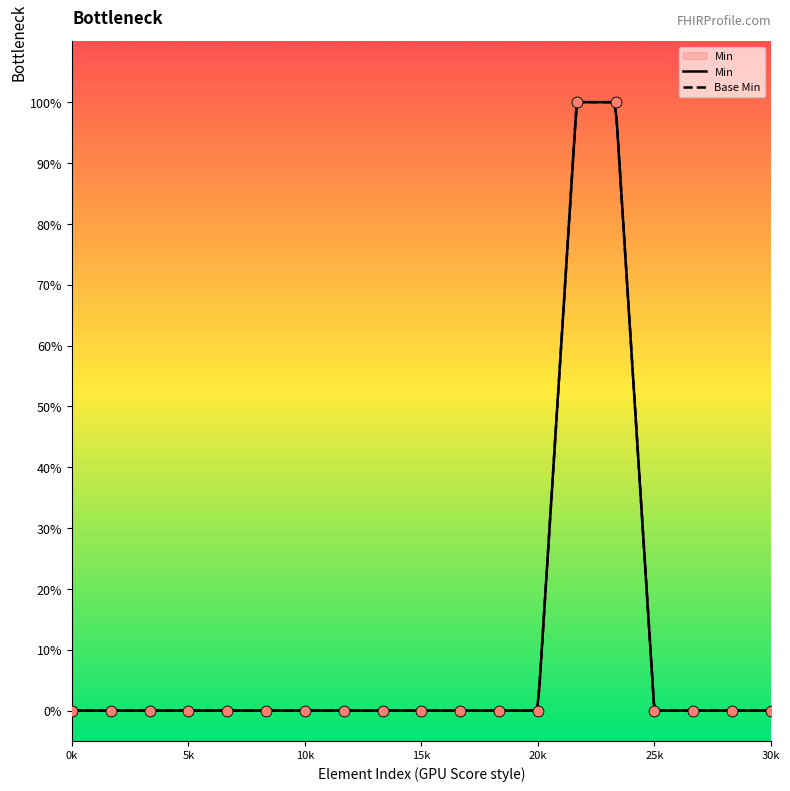

Which series has the widest spread of Y values?

Min